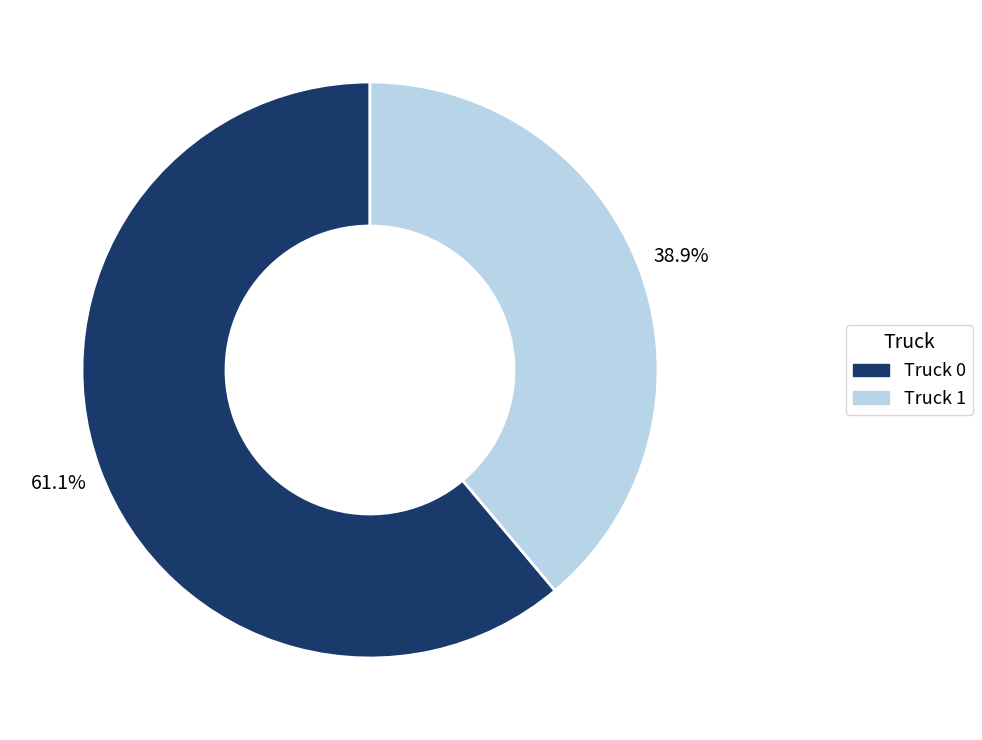

Which slice represents more than half of the pie?

Truck 0